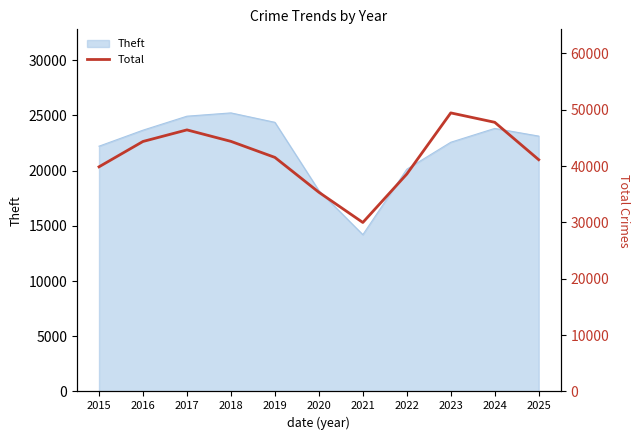

What is the highest value of the Theft series?

25234